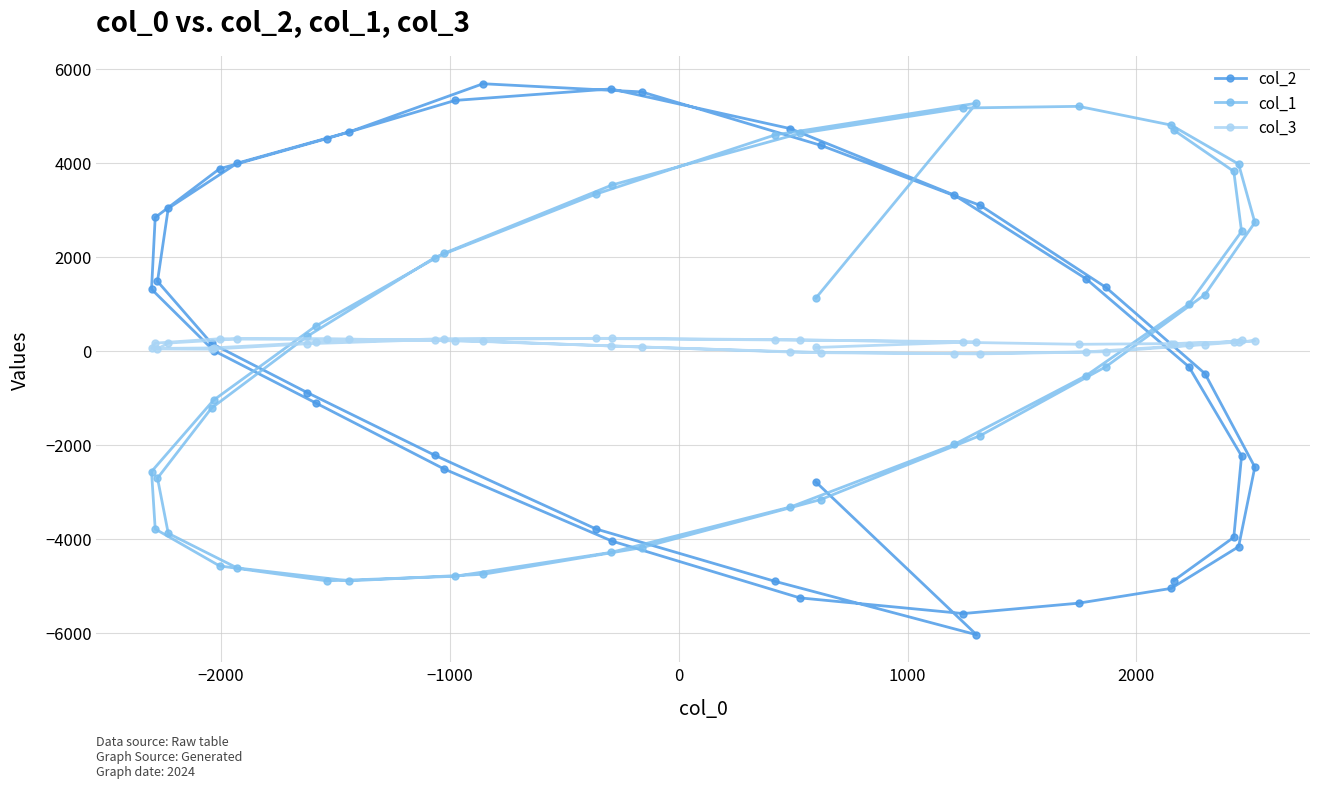

What is the greatest value displayed?

5686